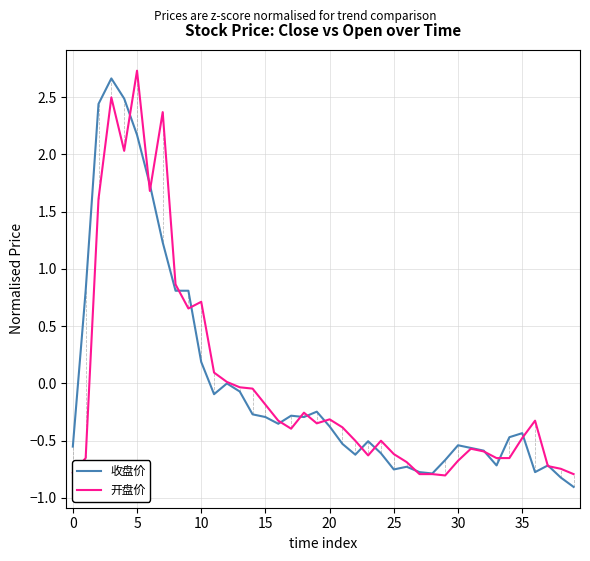

What is the minimum value shown in the chart?

-0.9